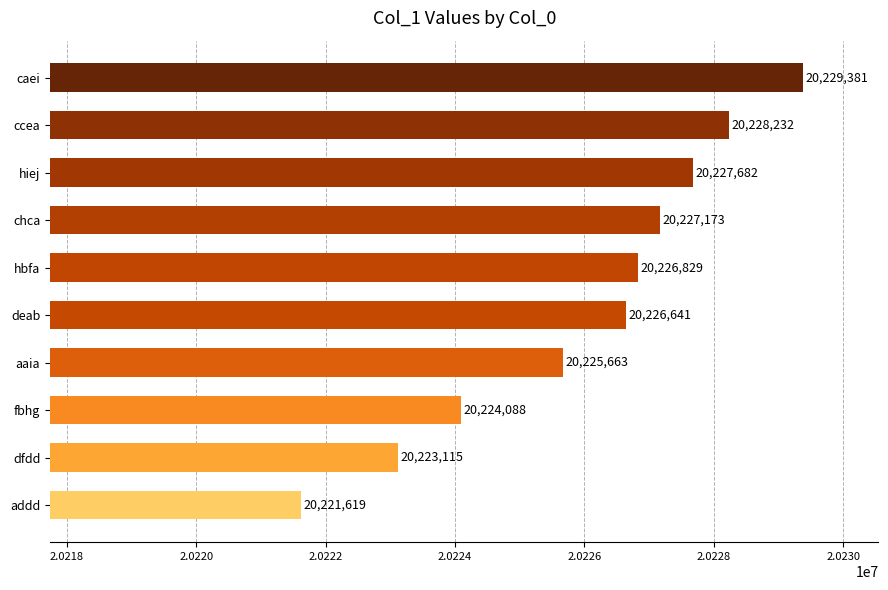

True or false: the data shows 20228232 at ccea.

True